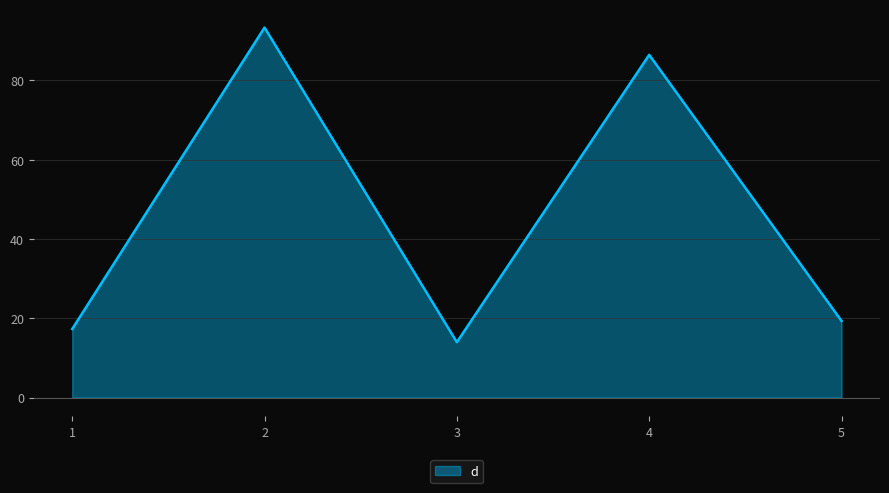

True or false: there are more than 0 points higher than both neighbors.

True